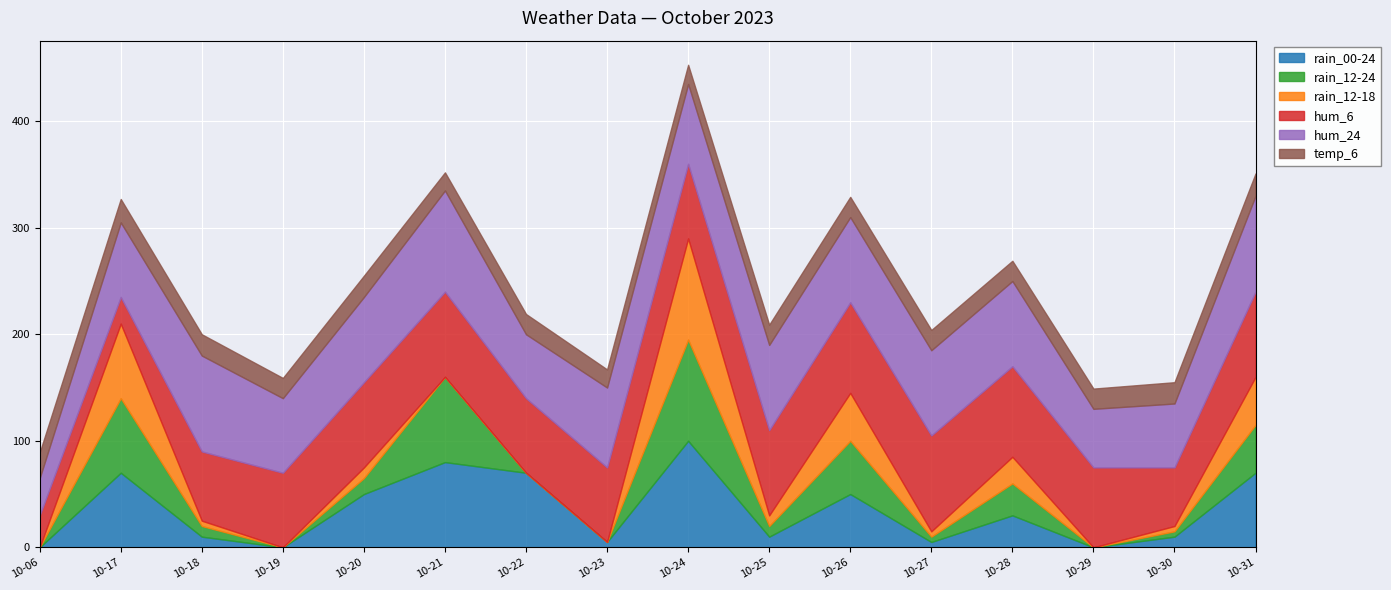

The rain_00-24 series shows 80 at 10-21. True or false?

True